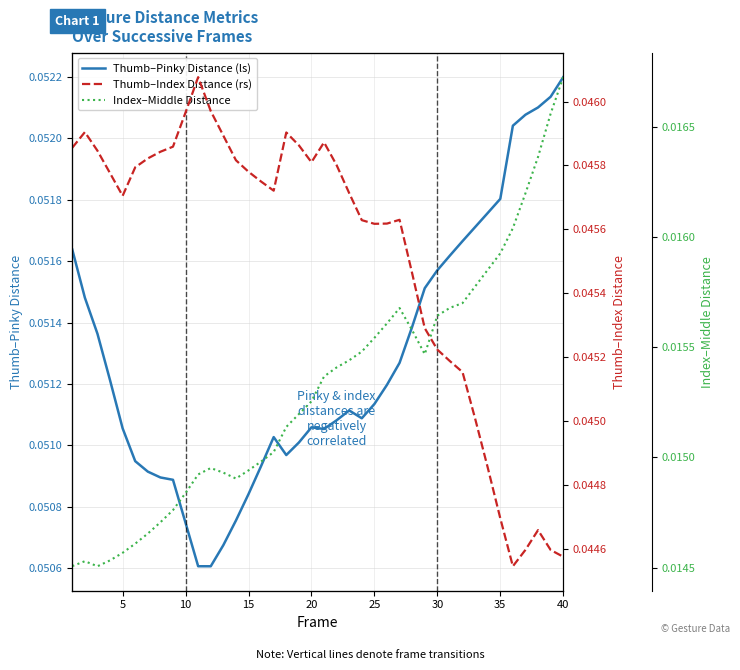

What is the value of the Thumb–Pinky Distance (ls) point at the 8th from the left?

0.1